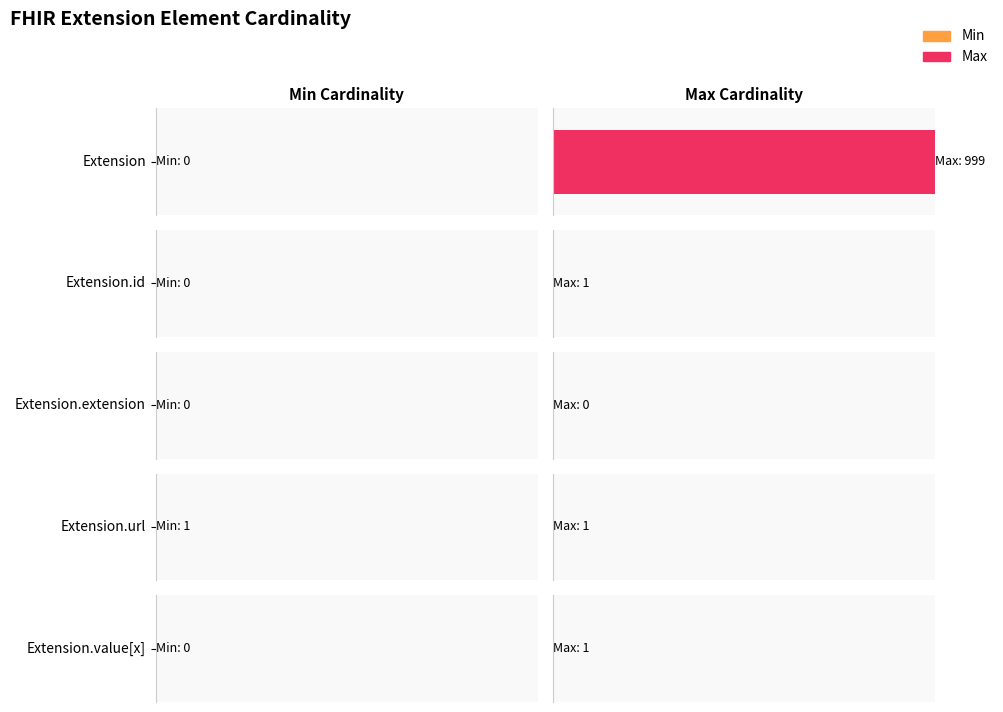

Is it true that Min equals 0 at Extension.value[x]?

False